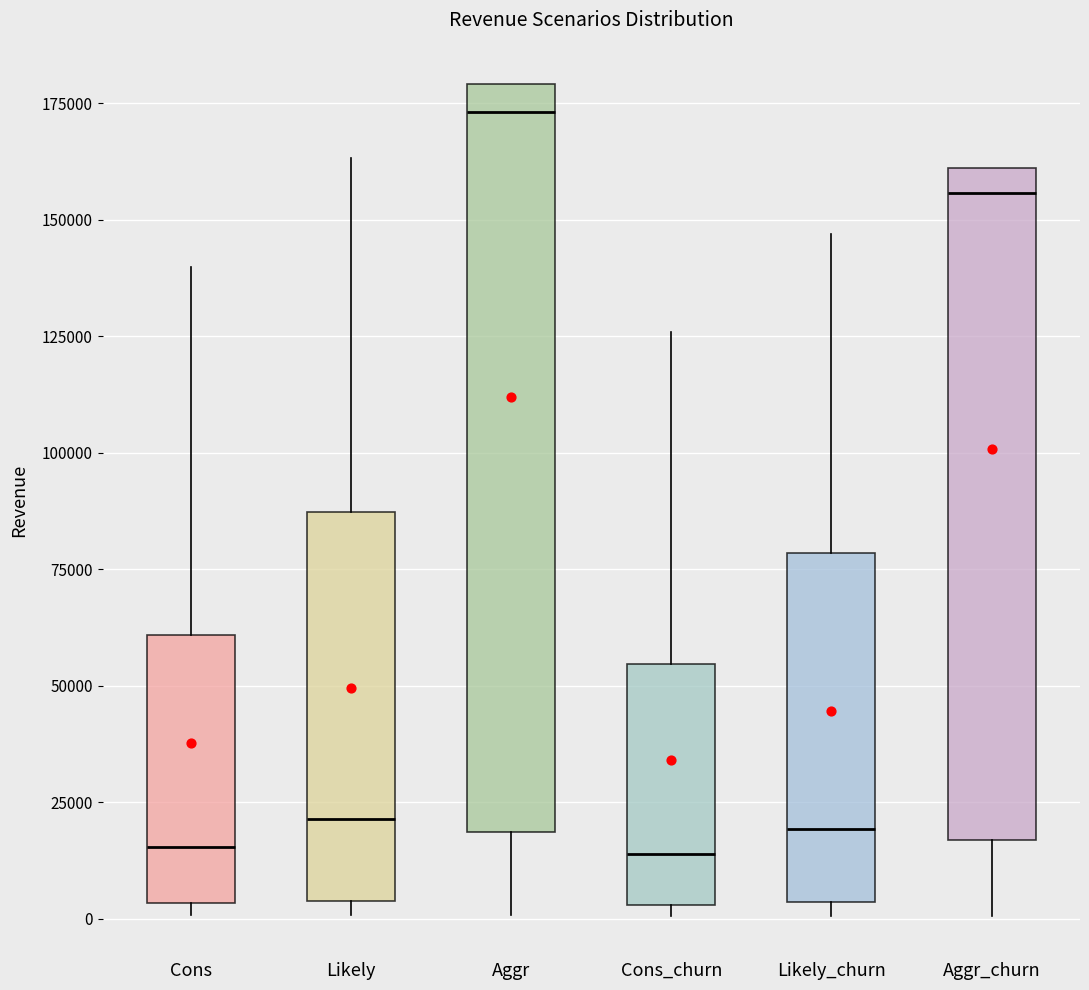

Reading left to right, transcribe this box plot: for each box, give where its median line is, the range the box spans, and where its two whiskers end, as read against the y-axis. The values are not printed on the chart, so give them approximately, as read against the axis.

Cons: median 15000, box 5000 to 60000, whiskers 0 to 140000
Likely: median 20000, box 5000 to 85000, whiskers 0 to 165000
Aggr: median 175000, box 20000 to 180000, whiskers 0 to 180000
Cons_churn: median 15000, box 5000 to 55000, whiskers 0 to 125000
Likely_churn: median 20000, box 5000 to 80000, whiskers 0 to 145000
Aggr_churn: median 155000, box 15000 to 160000, whiskers 0 to 160000